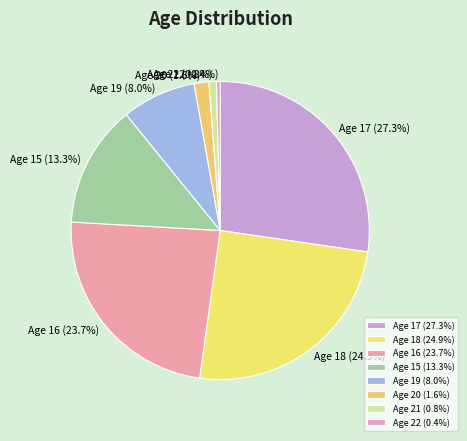

Count the number of slices in the pie.

8